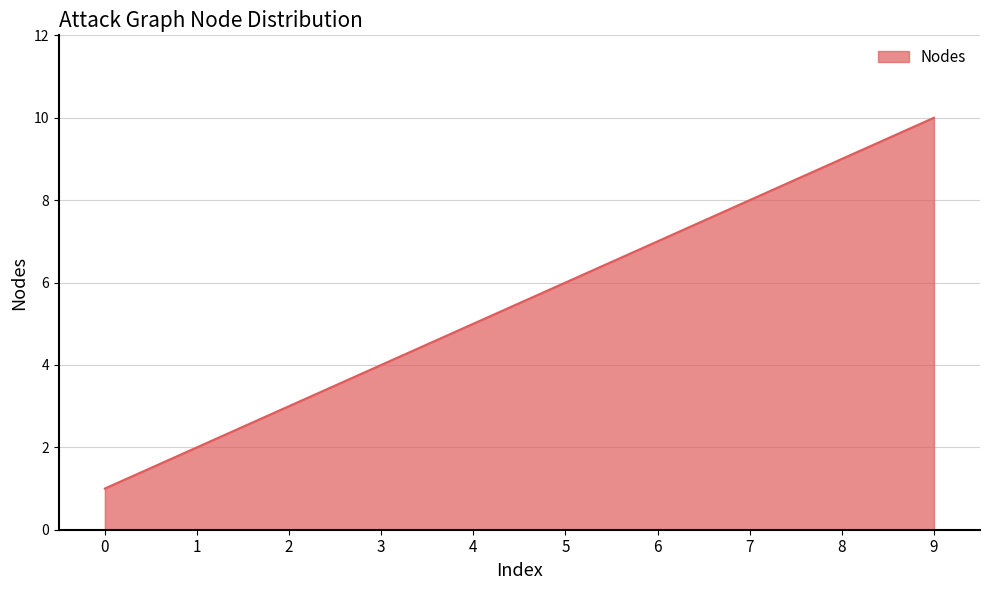

Which label corresponds to the largest value in the chart?

9